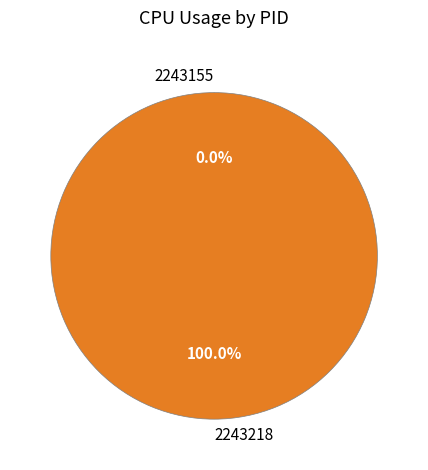

Is there a majority slice in this chart?

Yes